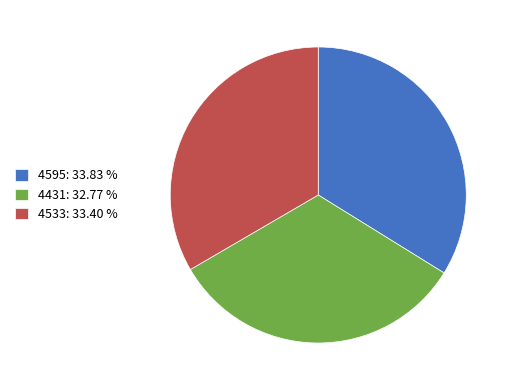

Approximately how many times larger is the value at 4431: 32.77 % compared to 4595: 33.83 %?

1.0